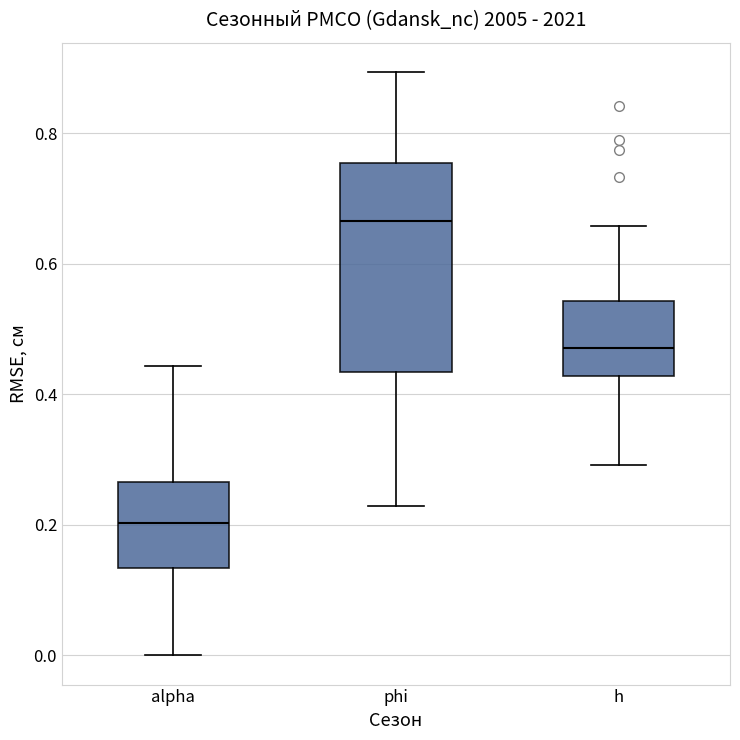

Reading left to right, read every box against the y-axis: the position of its median line, the range the box covers, and the ends of its whiskers. The values are not printed on the chart, so give them approximately, as read against the axis.

alpha: median 0.20, box 0.14 to 0.26, whiskers 0.00 to 0.44
phi: median 0.66, box 0.44 to 0.76, whiskers 0.22 to 0.90
h: median 0.48, box 0.42 to 0.54, whiskers 0.30 to 0.66